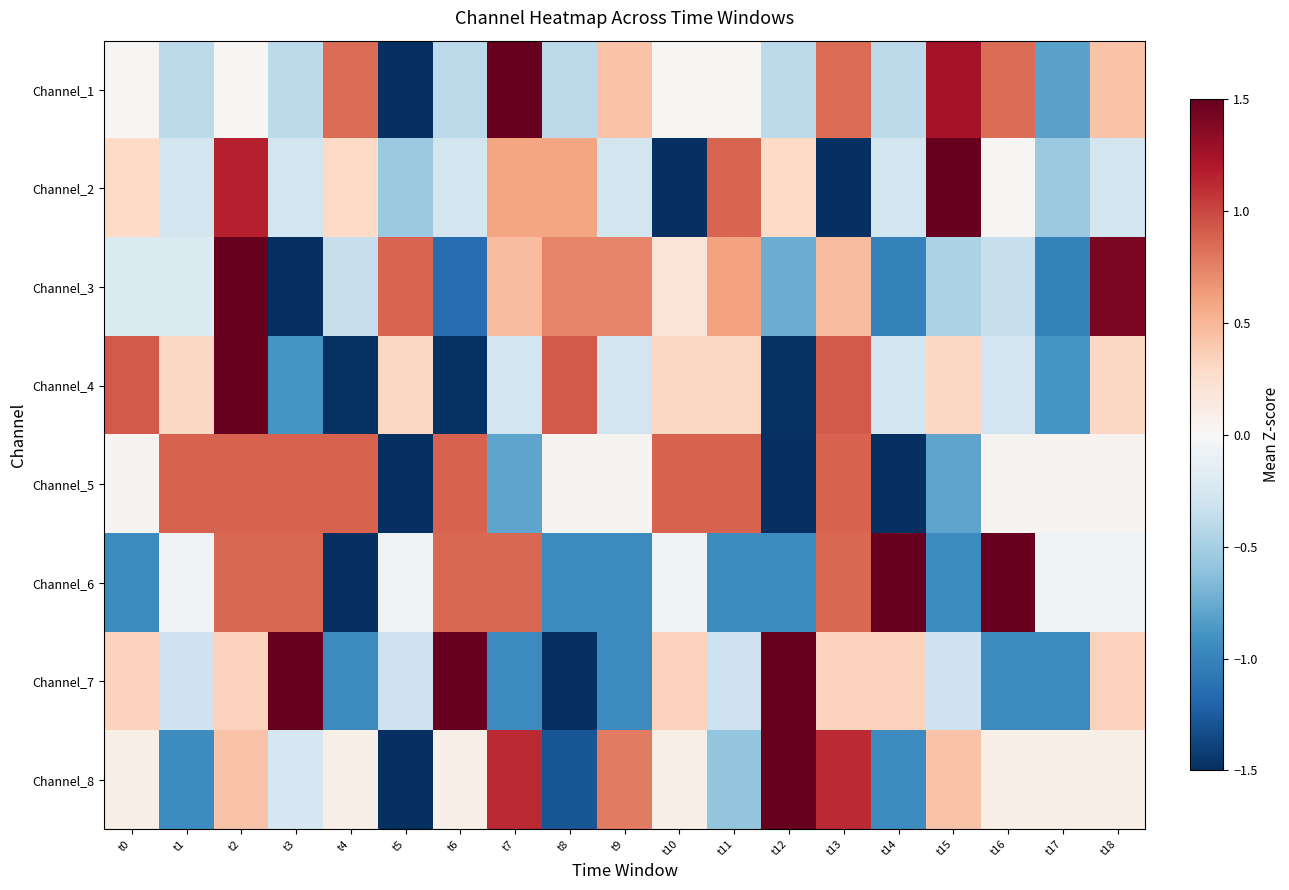

At which category is the sum across all series the highest?

t2